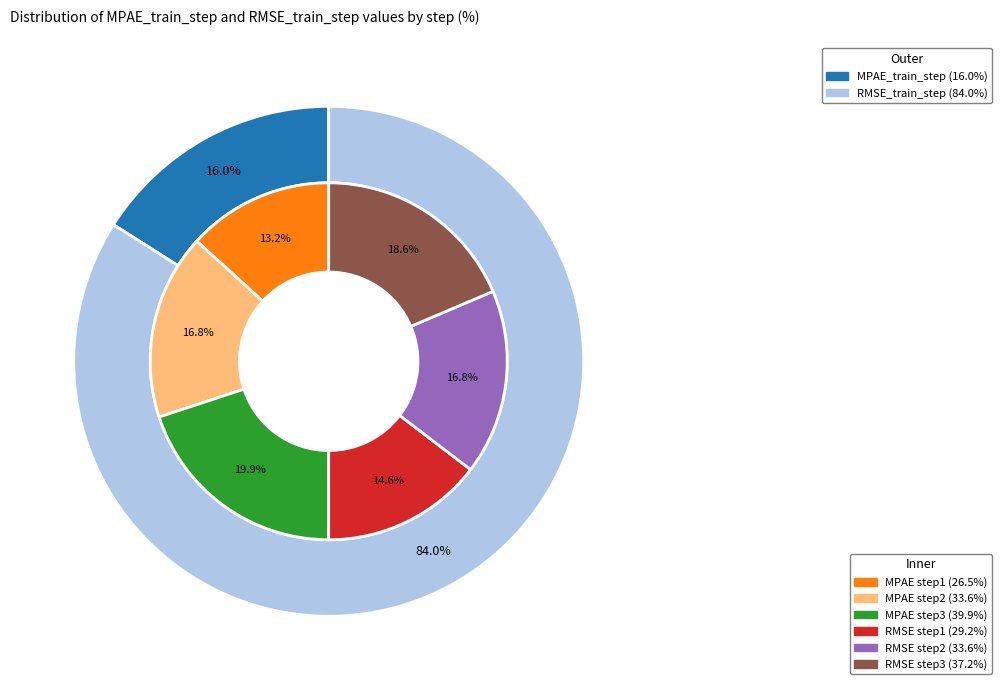

Do step2 and step1 together represent more than half of the pie?

Yes